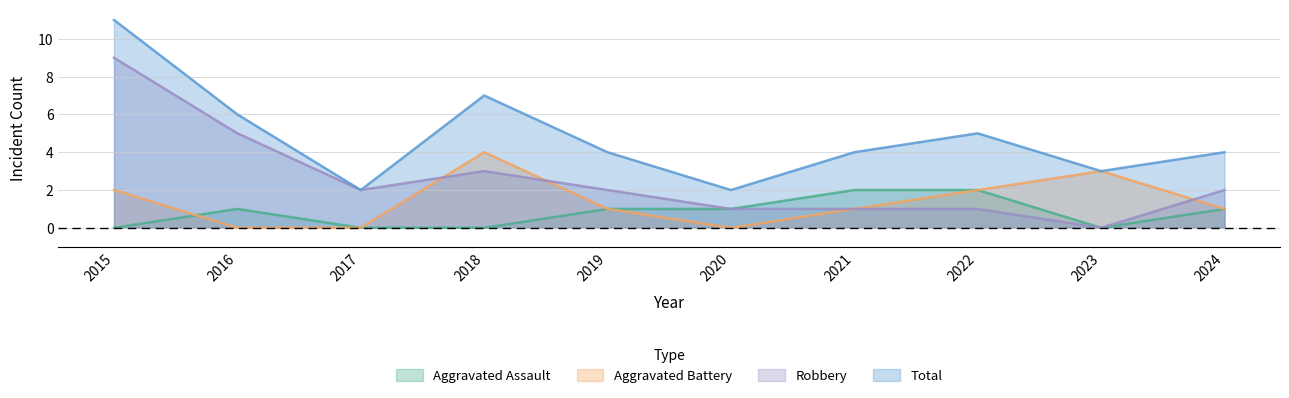

The Robbery series shows 4 at 2023. True or false?

False